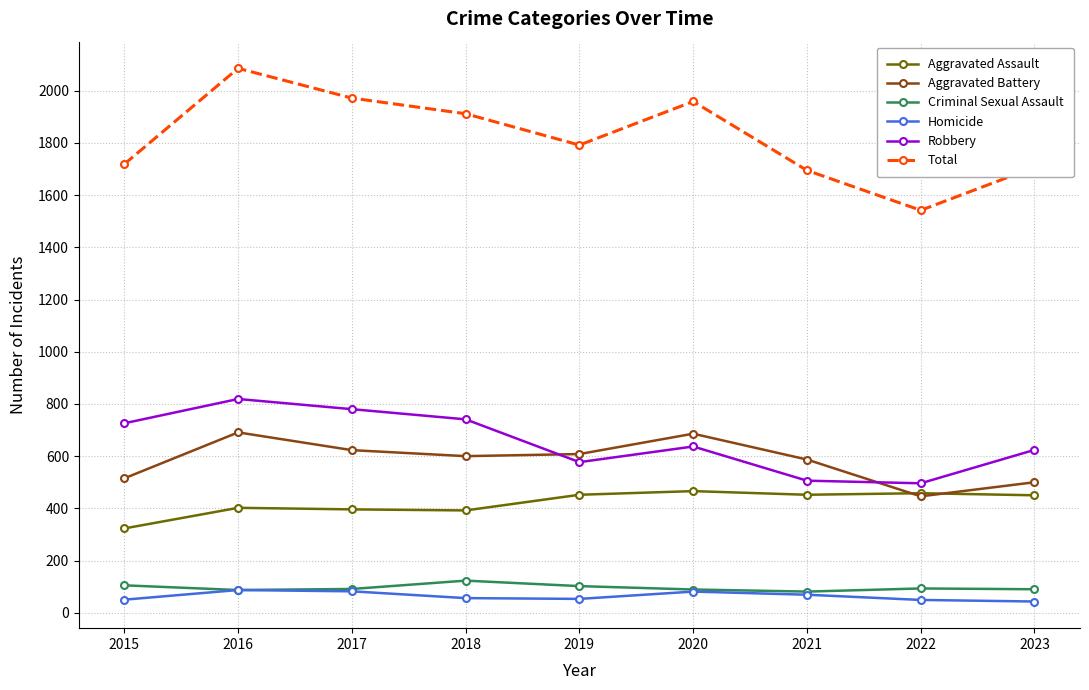

Between which two adjacent categories do Aggravated Assault and Aggravated Battery first intersect?

2021 and 2022